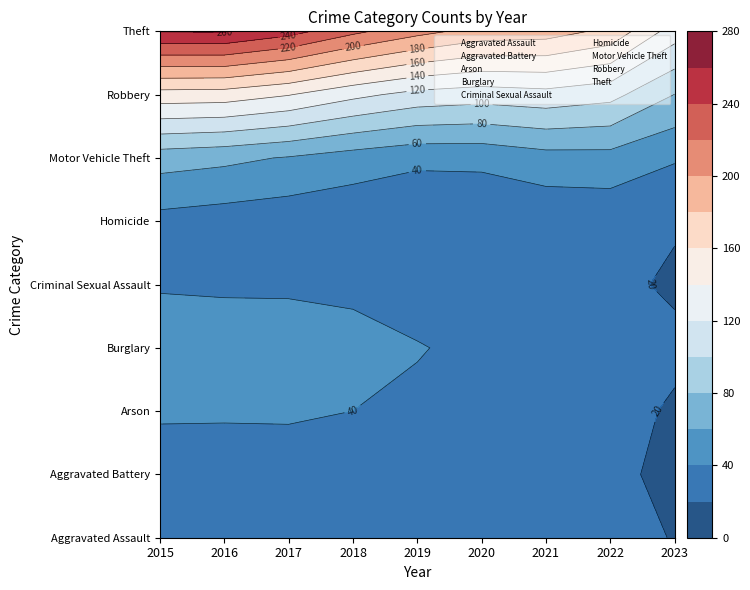

What is the maximum value shown in the chart?

394